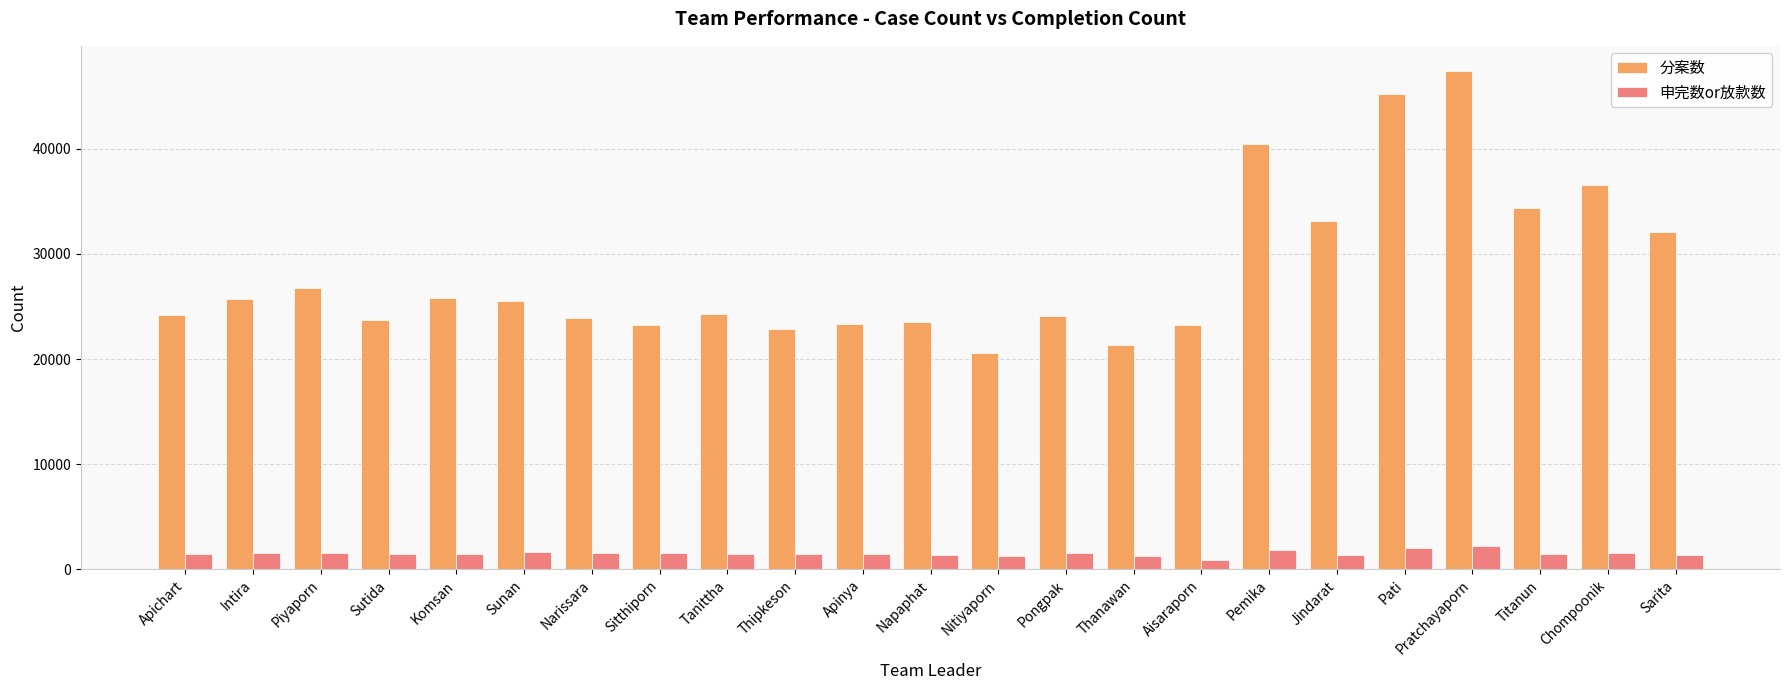

At which category does the chart reach its peak across all series?

Pratchayaporn